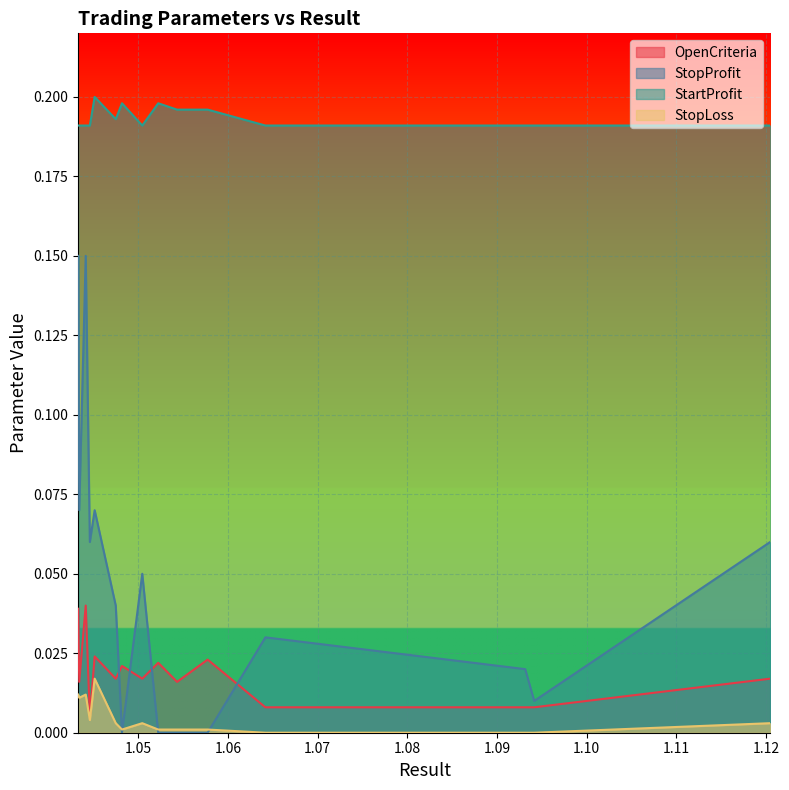

Is the value of StopLoss at 13 greater than the value of OpenCriteria at 0?

No